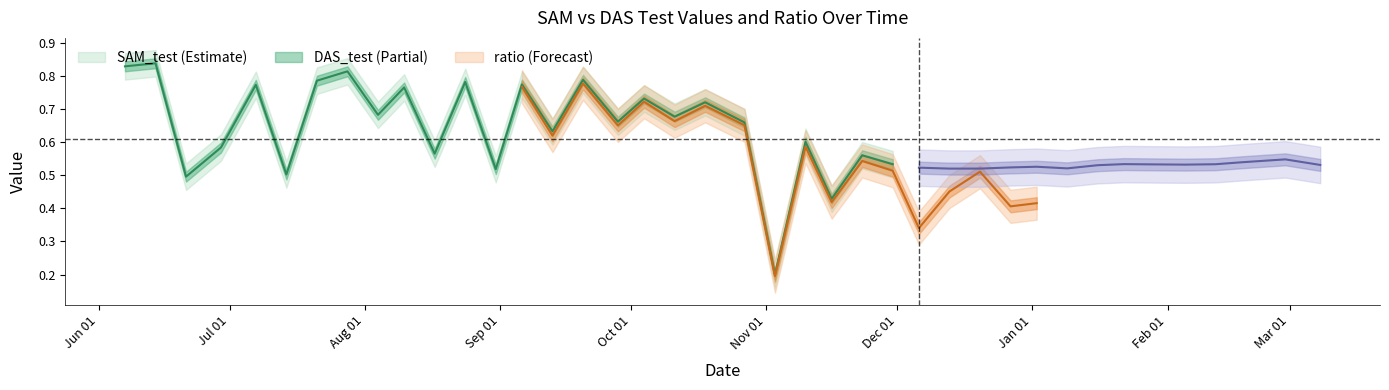

The DAS_test series shows 0.4 at 2022-02-18. True or false?

False